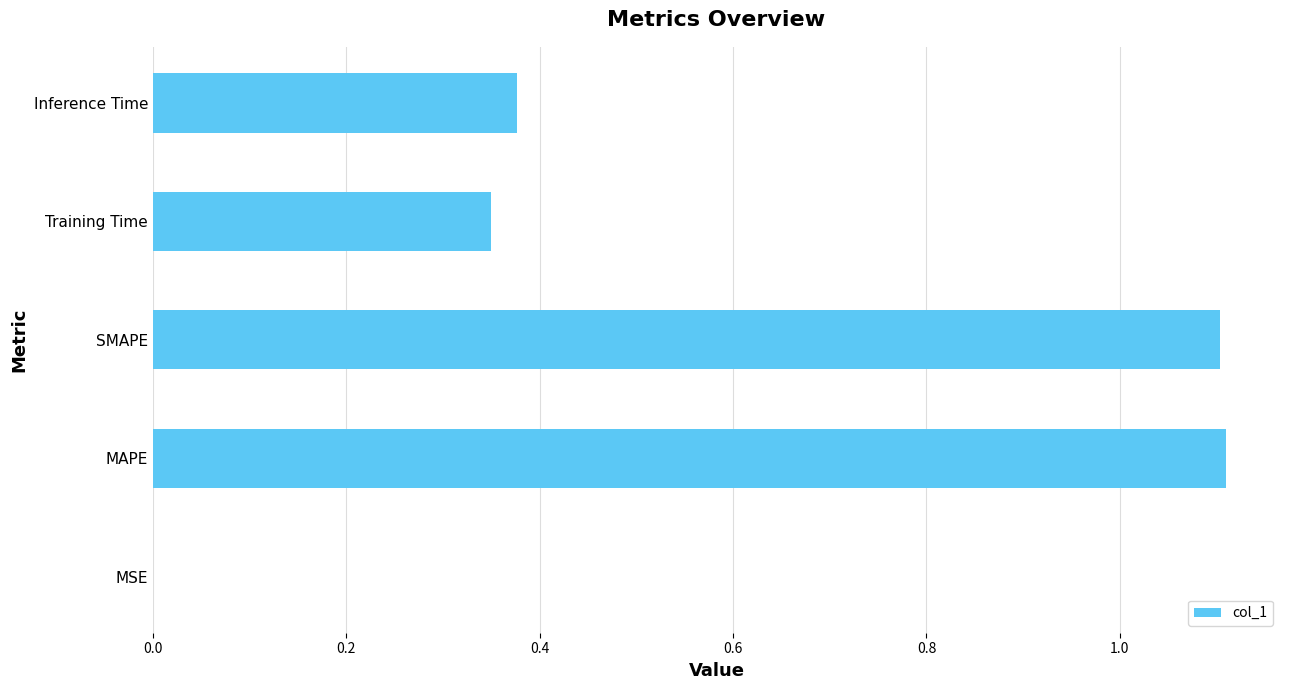

What is the sum of all values?

2.9